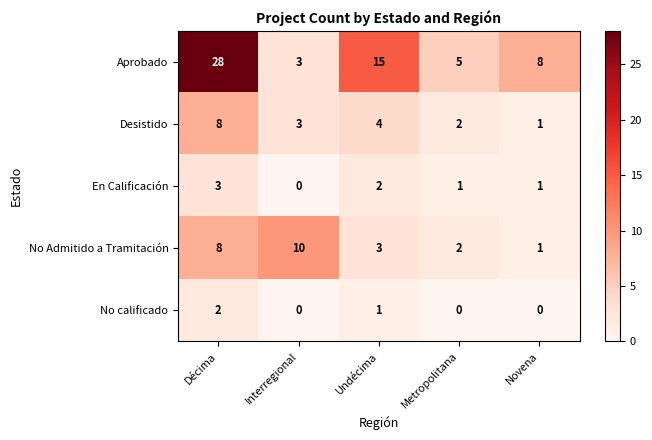

Rank the series by their maximum value, from highest to lowest.

Aprobado, No Admitido a Tramitación, Desistido, En Calificación, No calificado